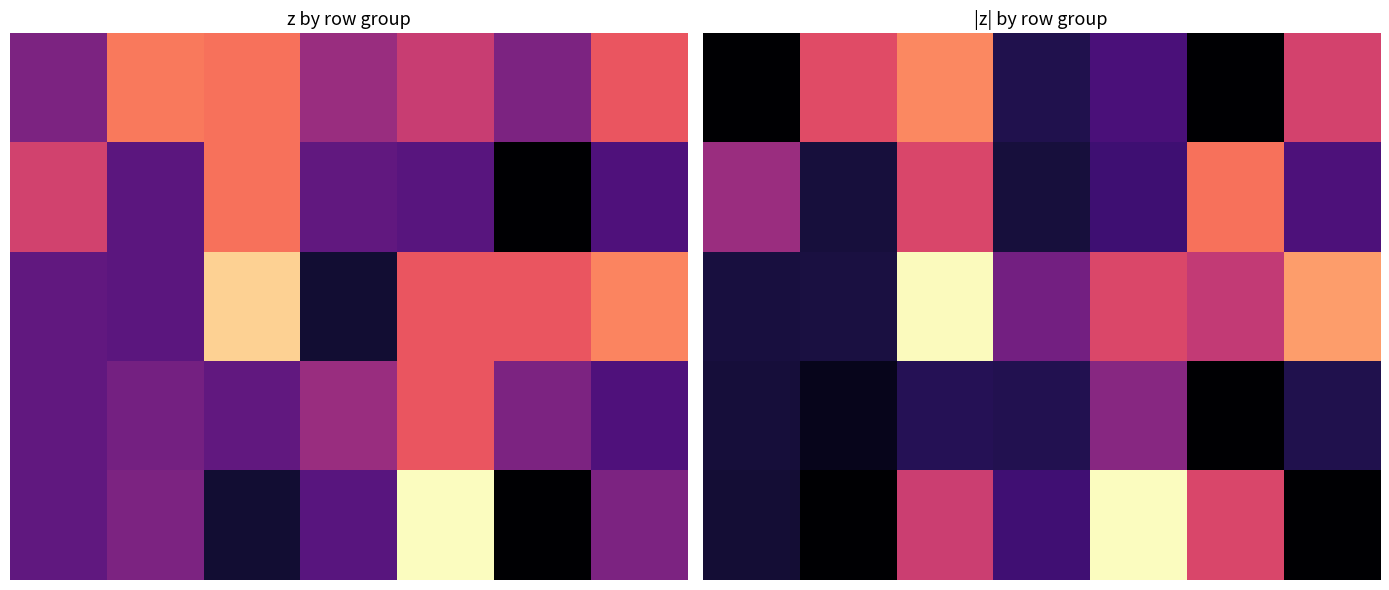

Count the number of data series in this chart.

5